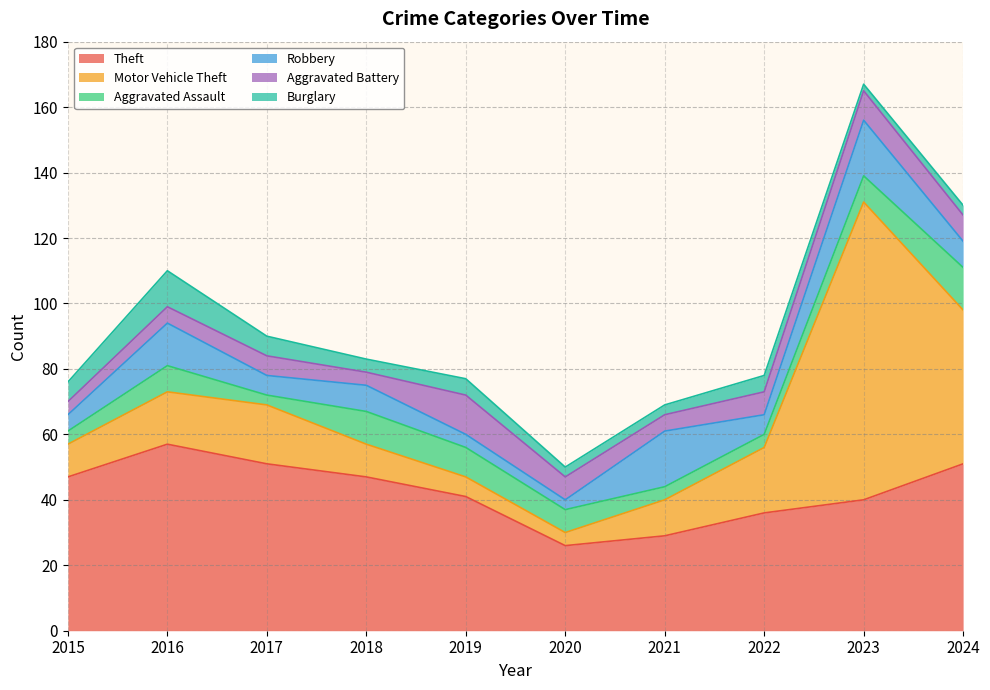

How many times do Aggravated Battery and Aggravated Assault cross each other?

4